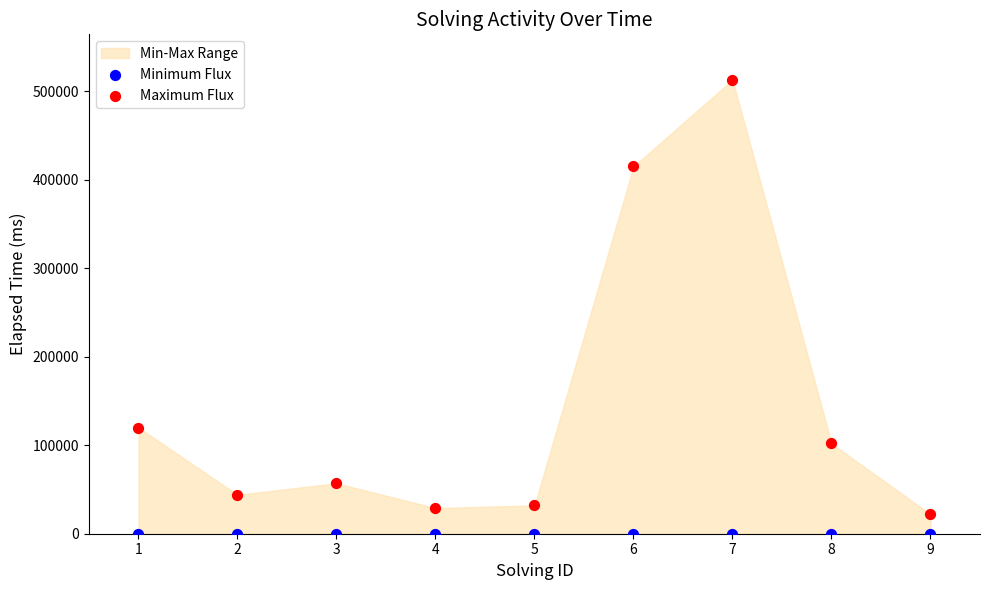

Across all data points, what is the range of Y values (max minus min)?

512999